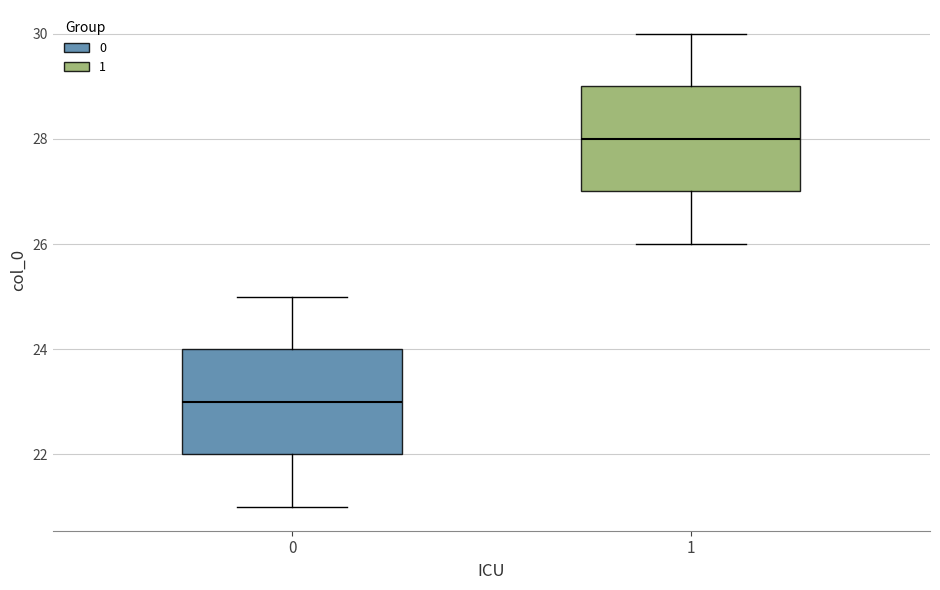

Reading left to right, read every box against the y-axis: the position of its median line, the range the box covers, and the ends of its whiskers. The values are not printed on the chart, so give them approximately, as read against the axis.

0: median 23, box 22 to 24, whiskers 21 to 25
1: median 28, box 27 to 29, whiskers 26 to 30